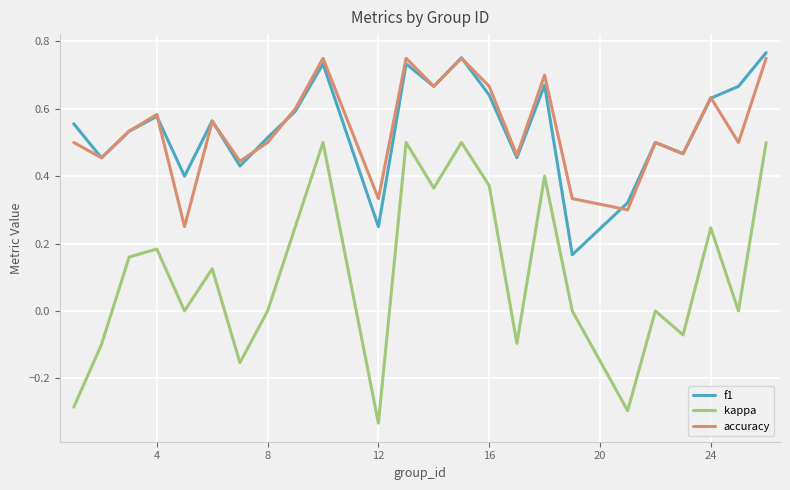

Which series has the widest spread of values?

kappa